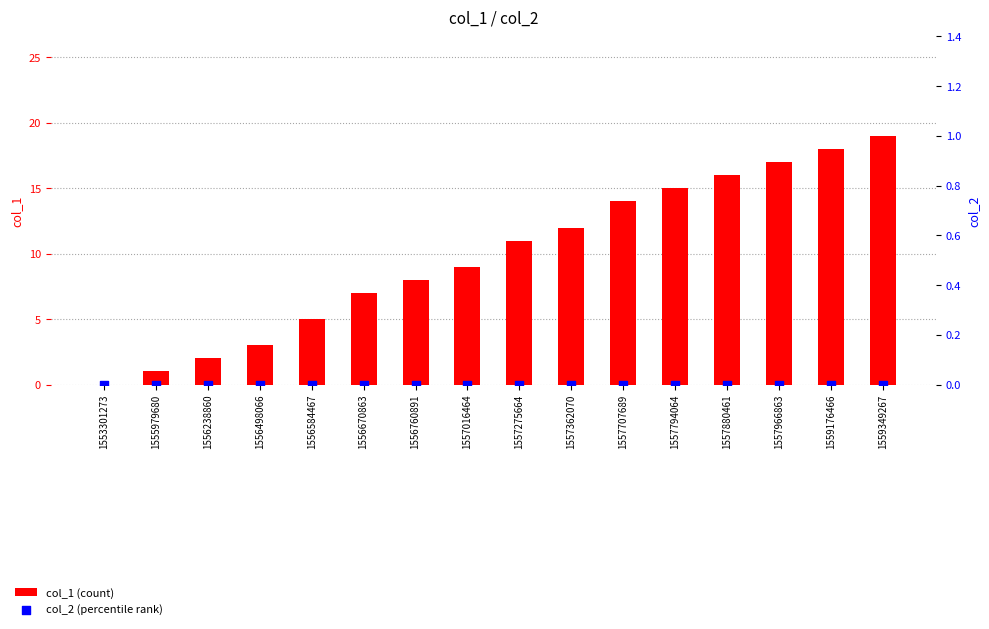

Which series has the largest total across all categories?

col_1 (count)